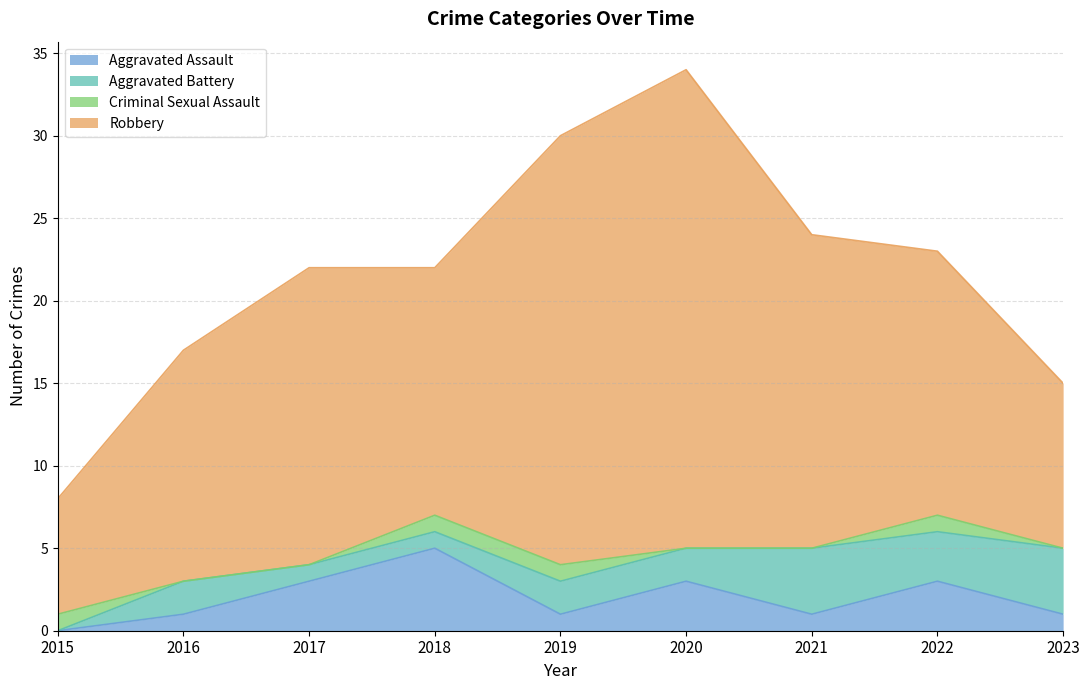

At which label does Aggravated Assault reach its peak?

2018